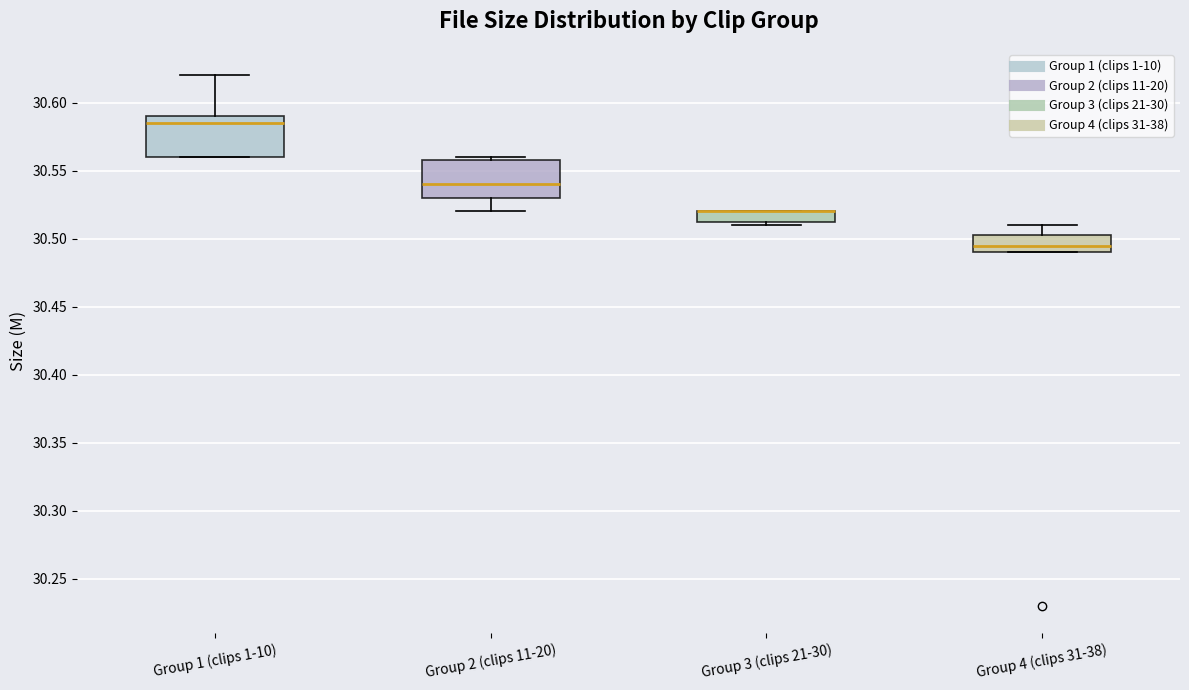

Where is the upper edge of the box for Group 3 (clips 21-30) on the y-axis? The values are not printed on the chart, so give them approximately, as read against the axis.

30.520